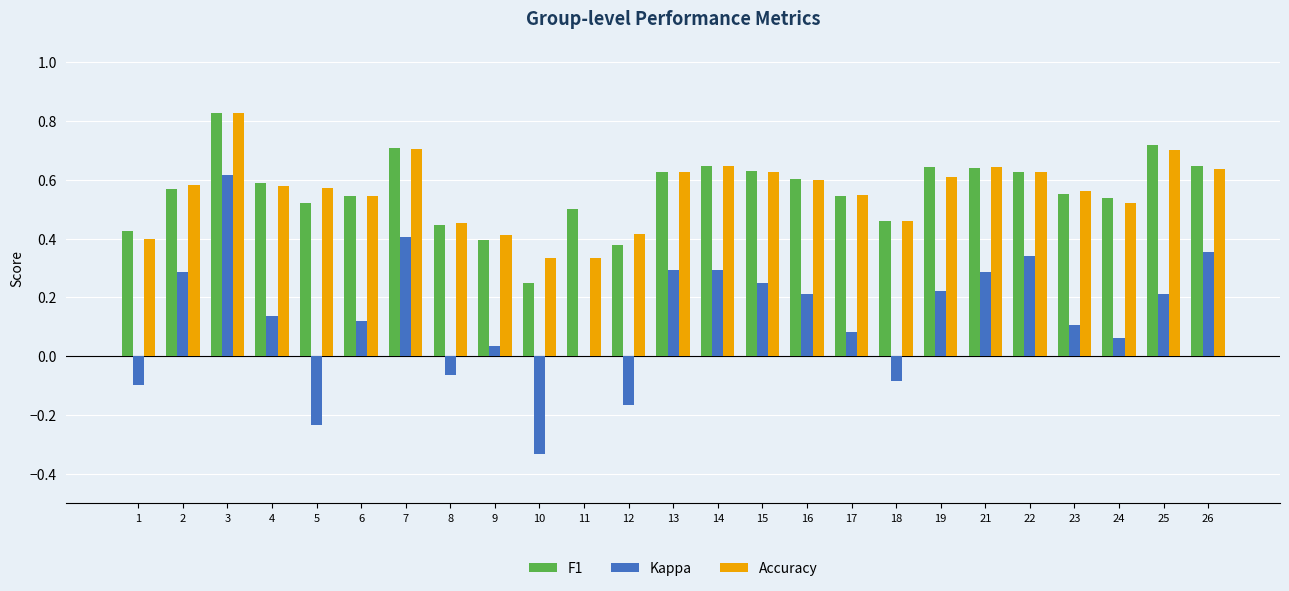

Between 10 and 19, which series saw the biggest shift?

Kappa